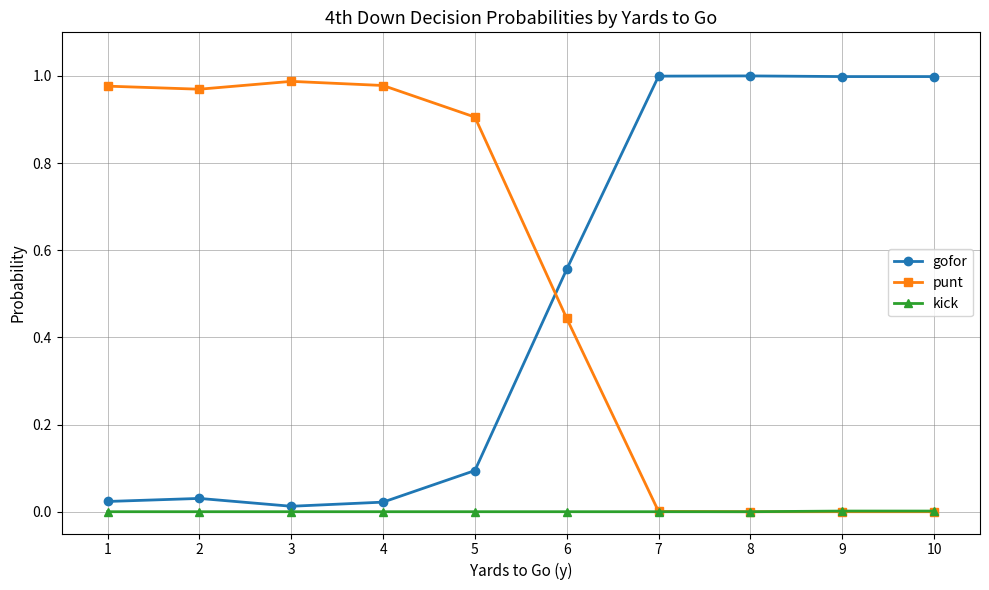

What is the spread (max minus min) of values at 5?

0.9